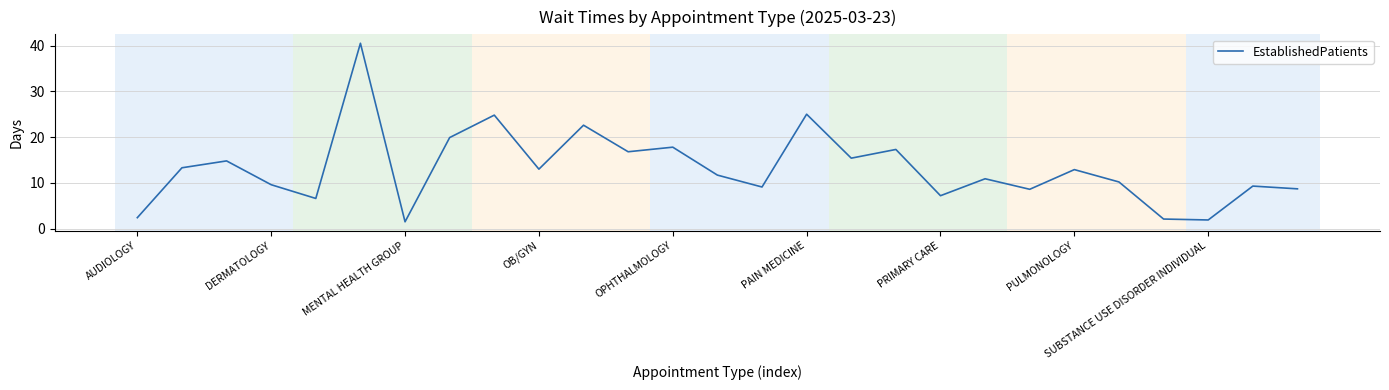

What is the smallest value displayed?

1.5